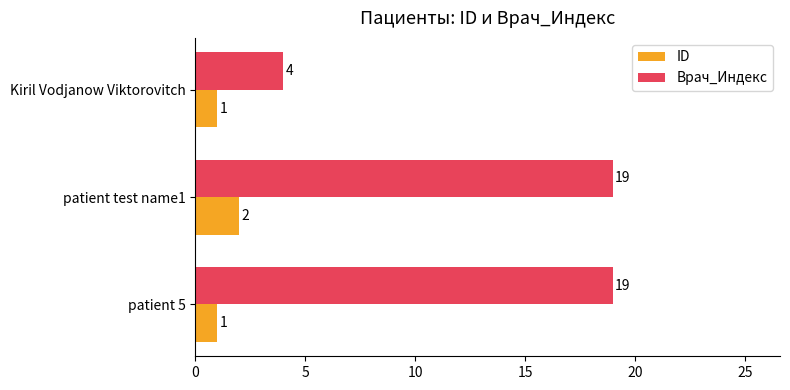

How many data points in Врач_Индекс are less than 19?

1